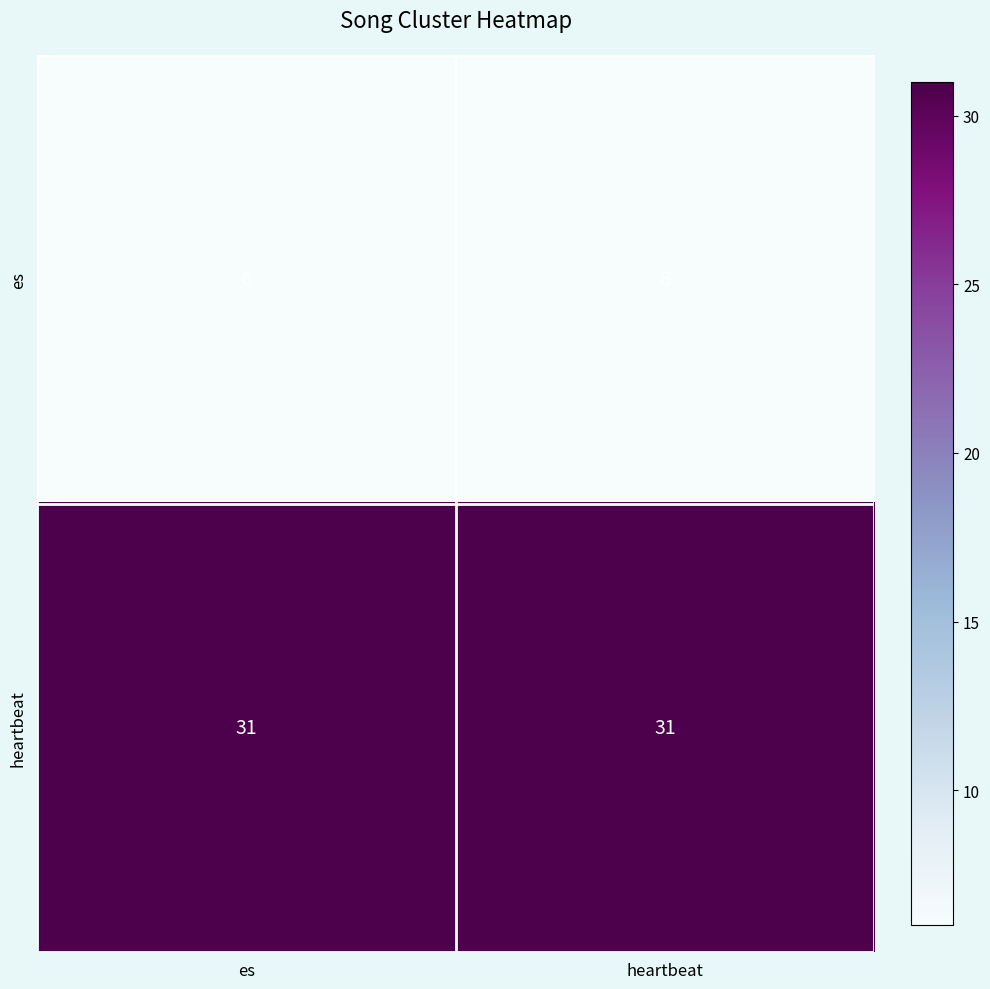

Is it true that heartbeat equals 31 at heartbeat?

True